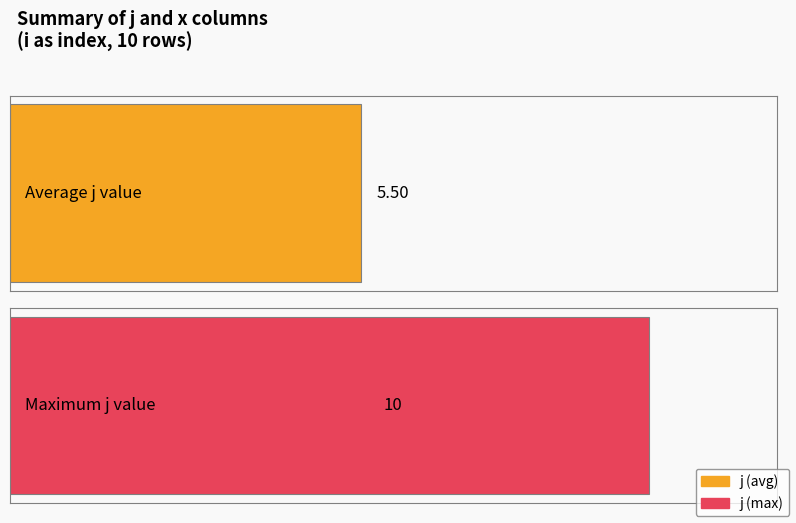

Which series has the largest range (max minus min)?

j